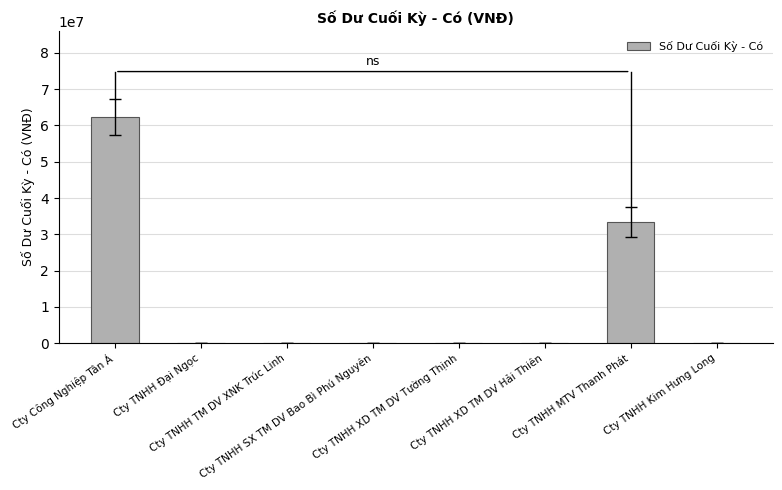

The value at Cty TNHH XD TM DV Hải Thiên is 0. True or false?

True